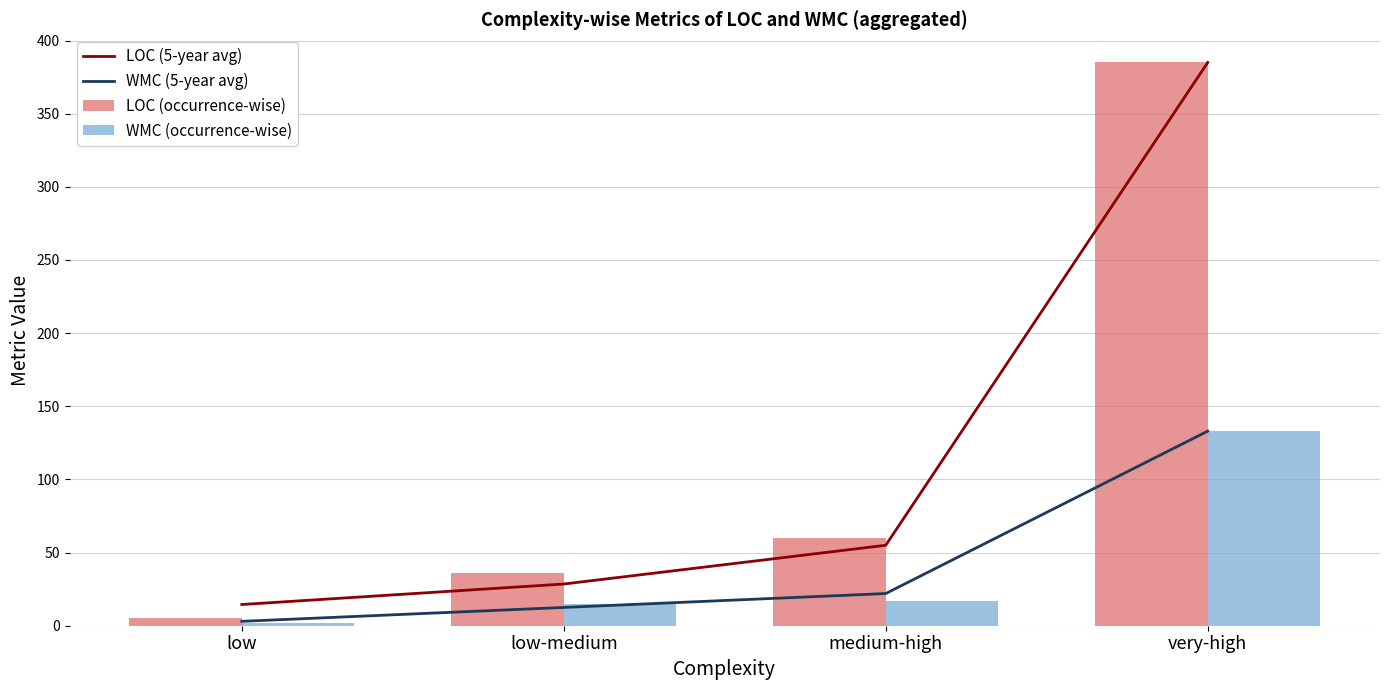

How many series are shown in this chart?

4